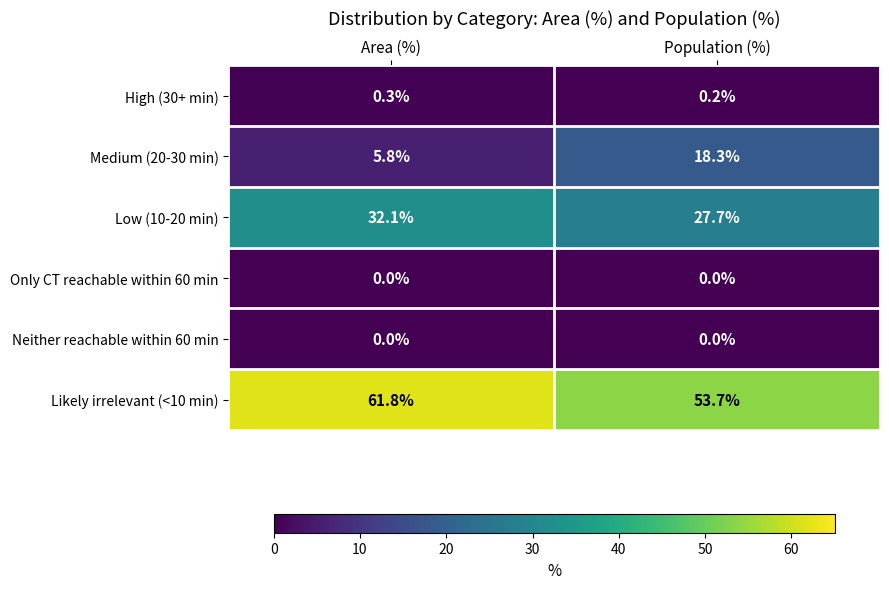

Which series has the largest total across all categories?

Likely irrelevant (<10 min)